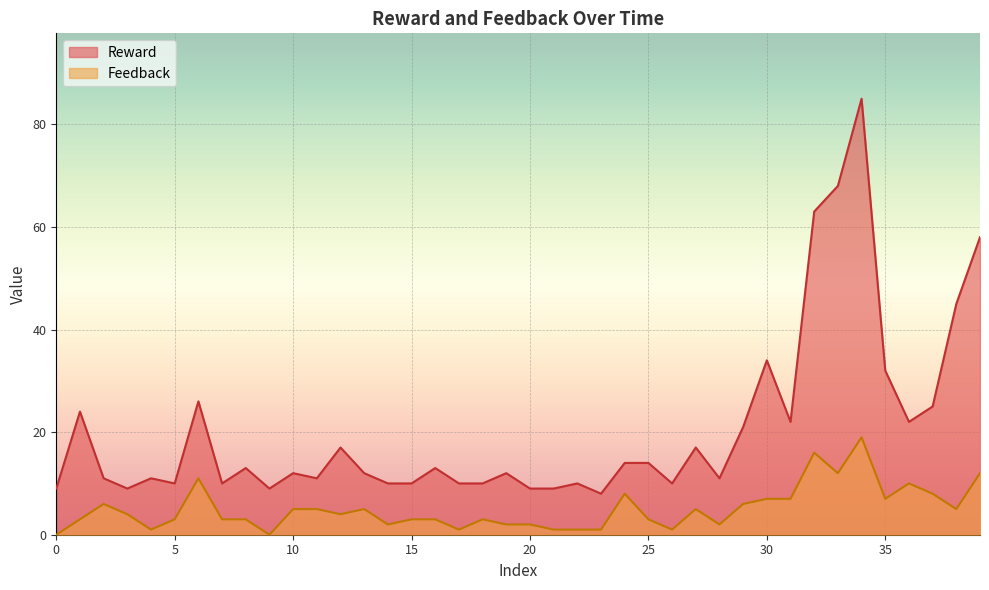

Which series has the largest range (max minus min)?

Reward